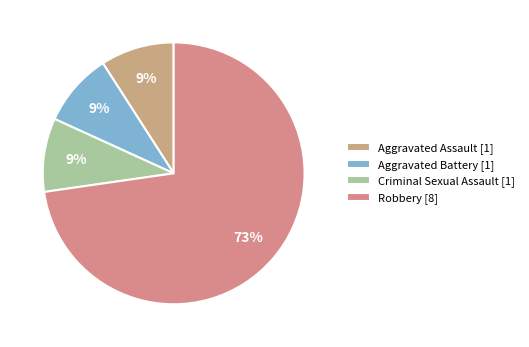

What is the ratio of the value at Criminal Sexual Assault to the value at Robbery?

0.1